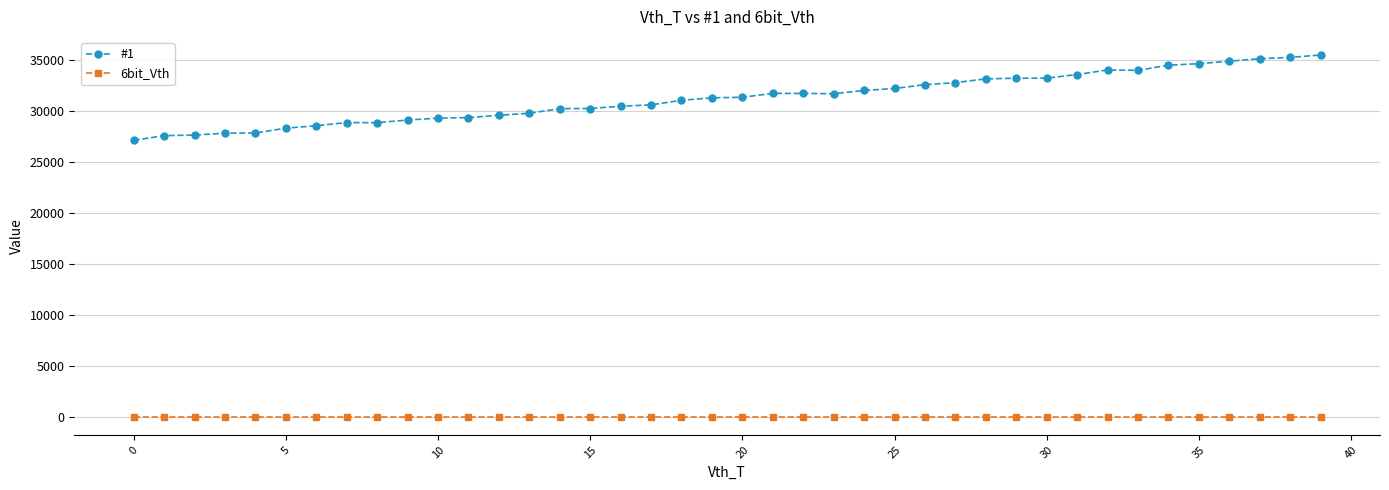

Which series has the largest total across all categories?

#1